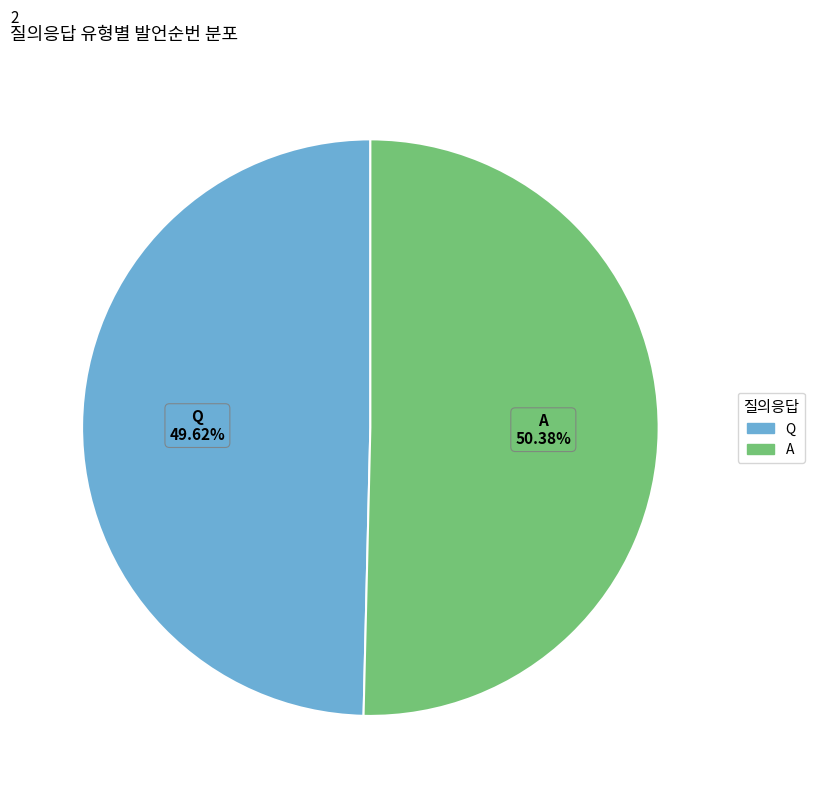

What portion of the pie excludes A?

49.6%